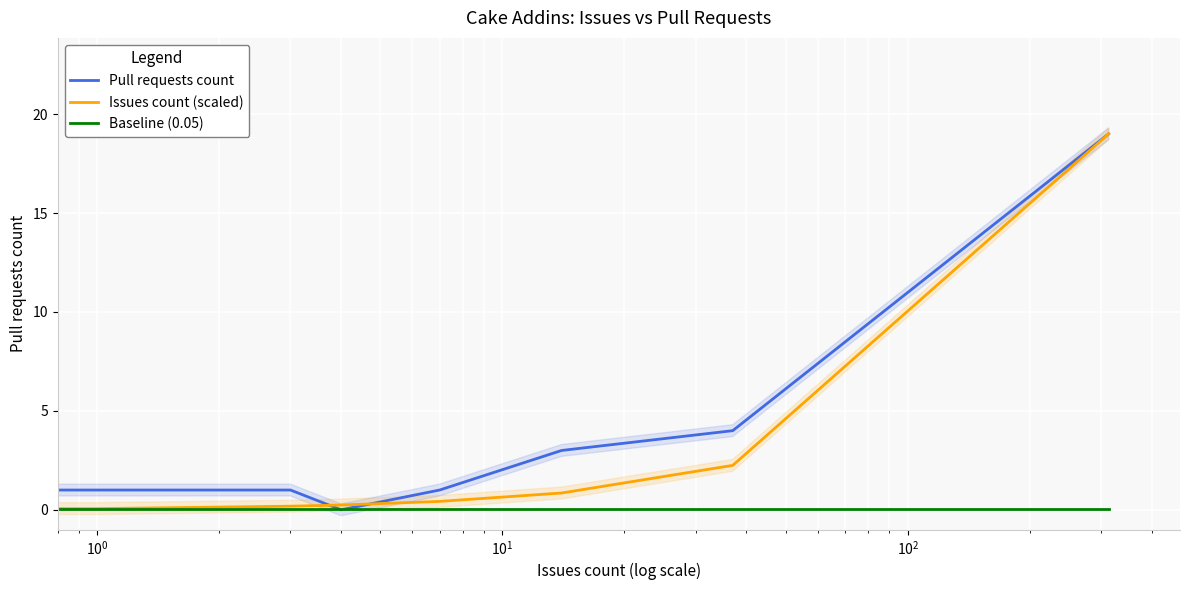

Which series has the largest total across all categories?

Pull requests count